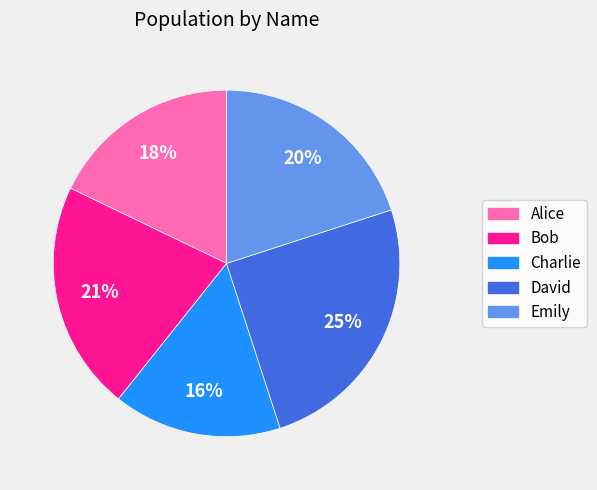

What is the largest slice in the pie chart?

David